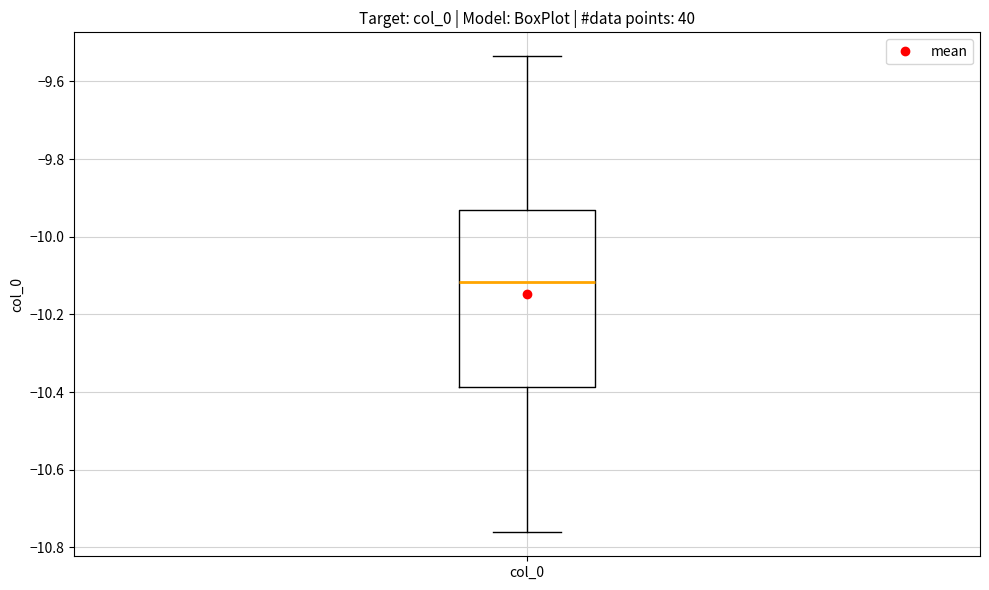

Transcribe this box plot: give where the median line is, the range the box spans, and where the two whiskers end, as read against the y-axis. The values are not printed on the chart, so give them approximately, as read against the axis.

median -10.12, box -10.38 to -9.94, whiskers -10.76 to -9.54